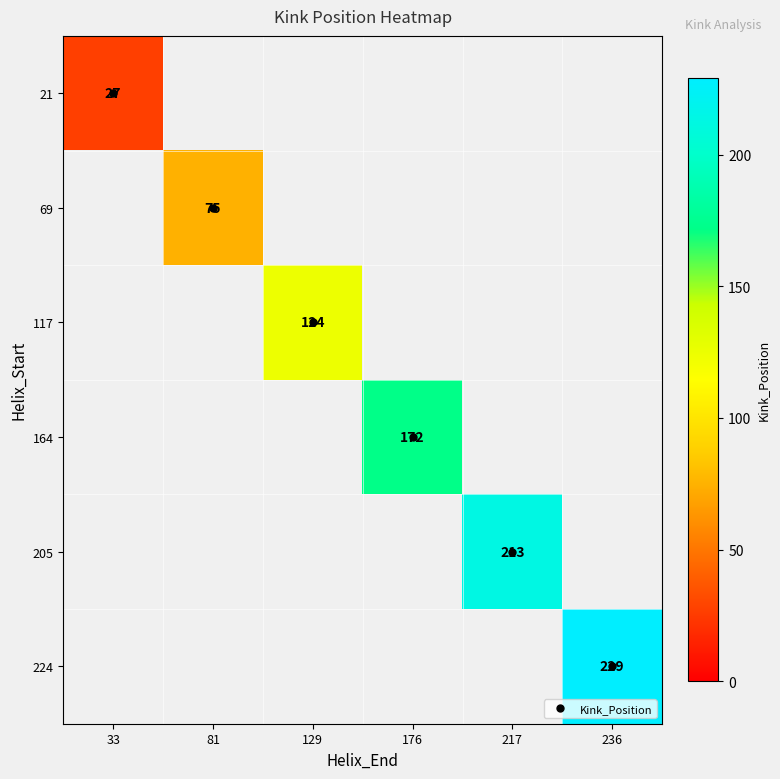

At which label does 21 reach its minimum?

33